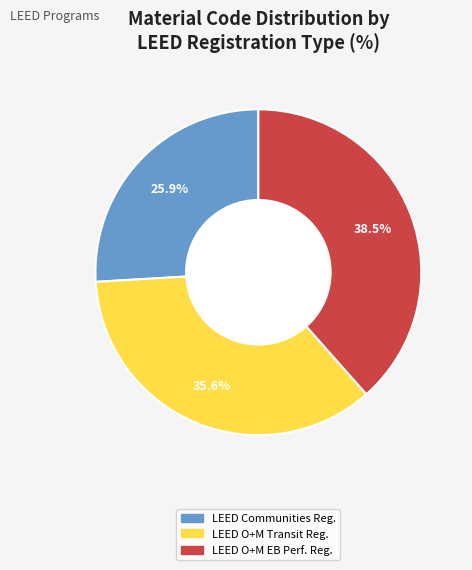

To the nearest percent, what is the average slice percentage?

33%